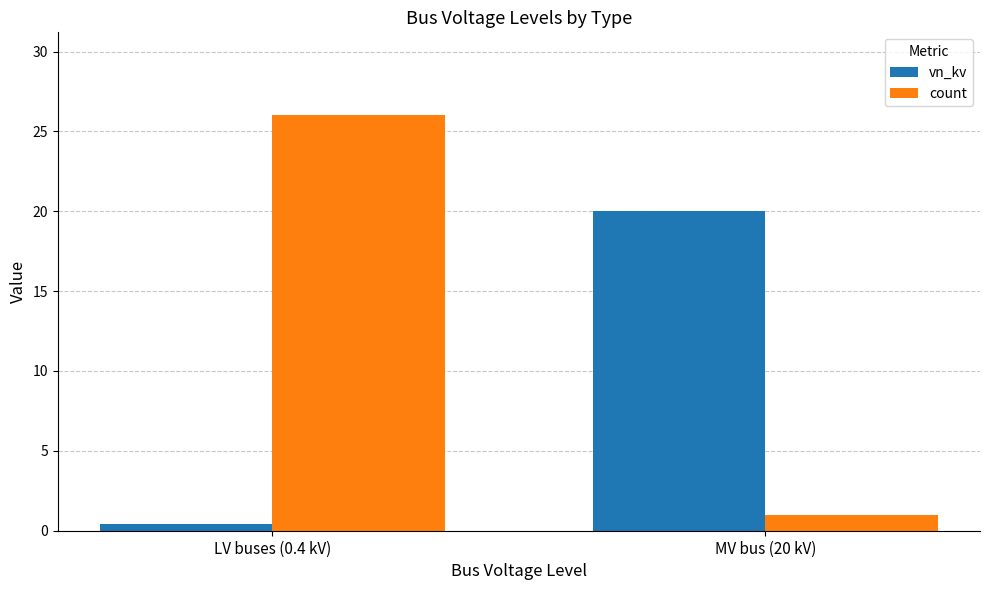

Count the count values in the range 1 to 26.

2